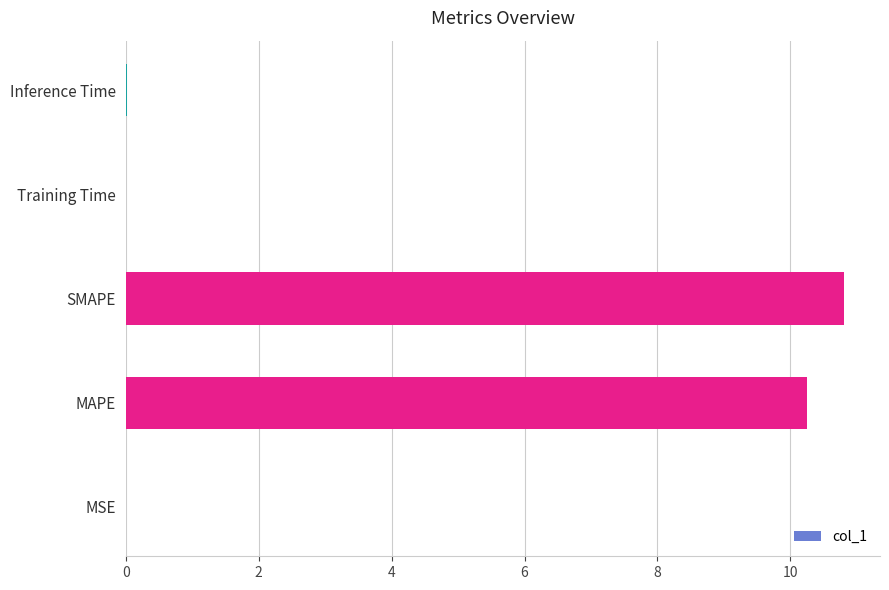

What is the greatest value displayed?

10.8